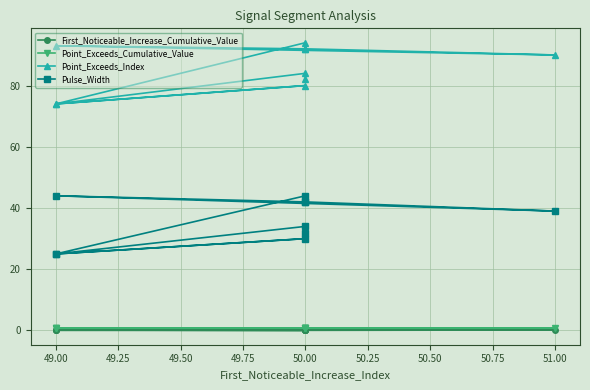

True or false: Point_Exceeds_Cumulative_Value has a value of 0.8 at 49.00.

True